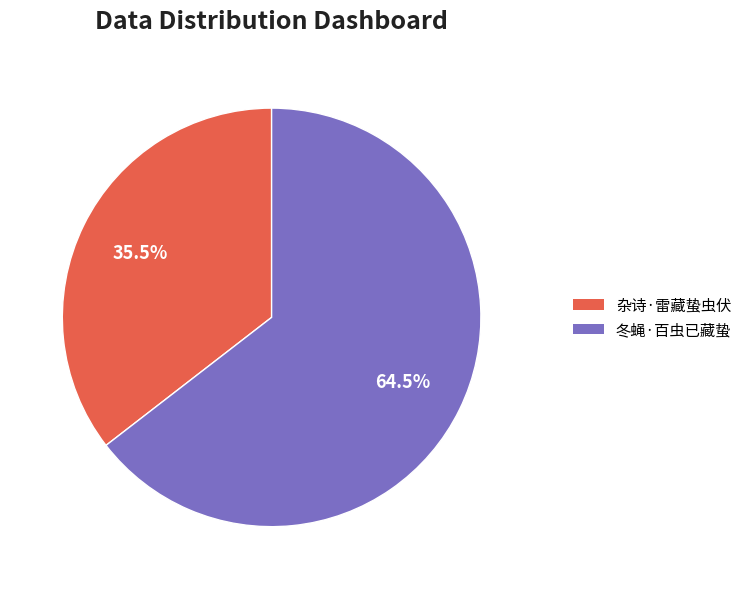

What percentage is NOT represented by 杂诗·雷藏蛰虫伏?

64.5%